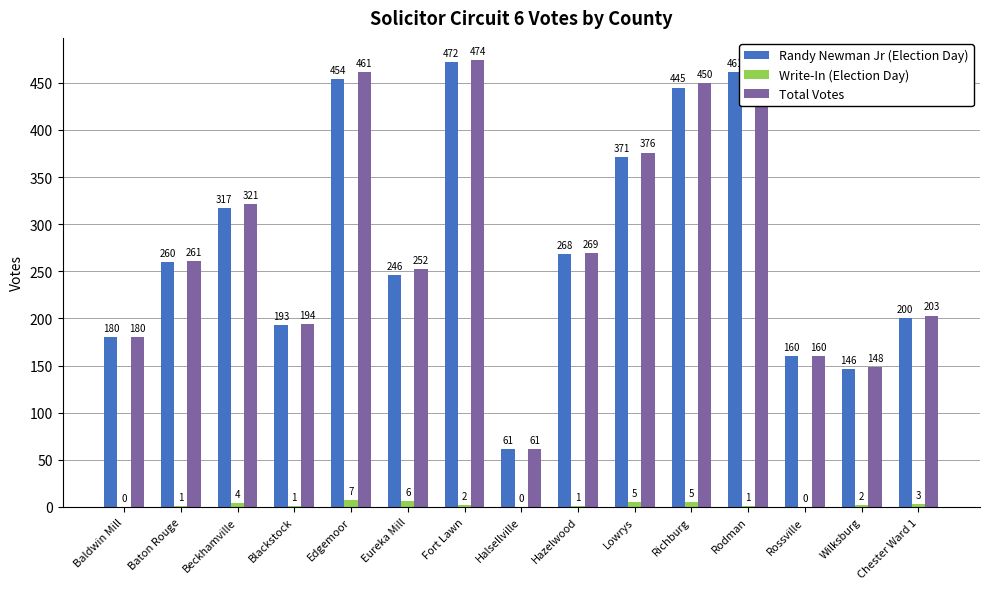

Which label corresponds to the largest value in the chart?

Fort Lawn